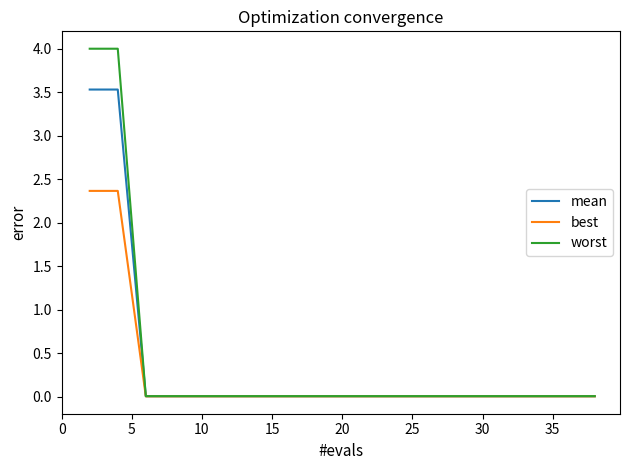

List the series in order of their peak value, highest first.

worst, mean, best